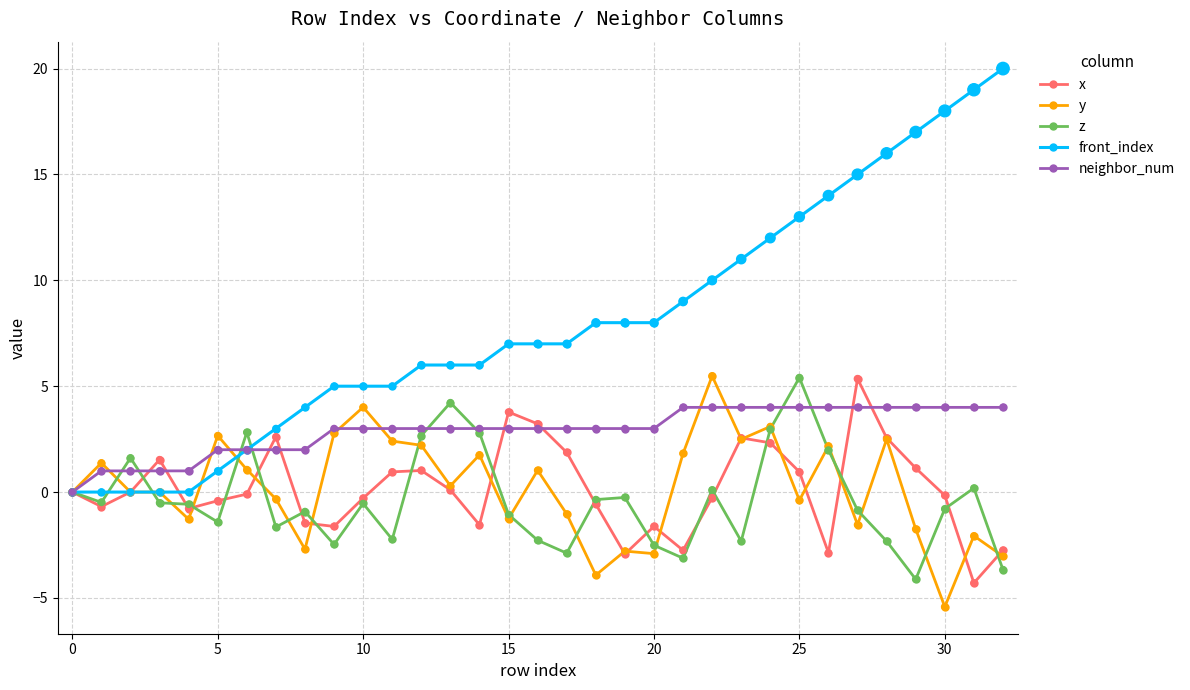

Which series has the widest spread of values?

front_index